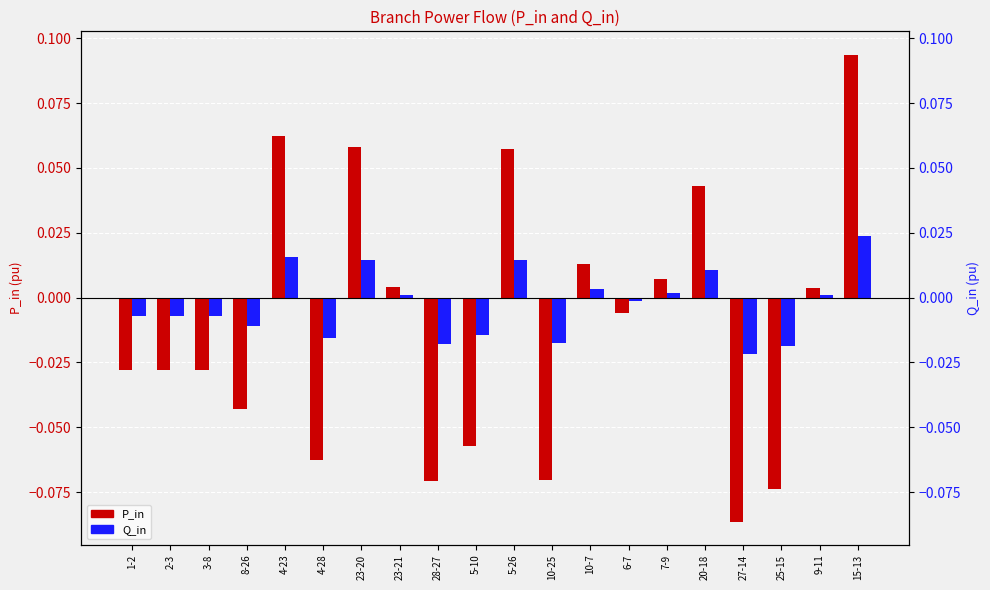

What position from the right is 10-25?

9